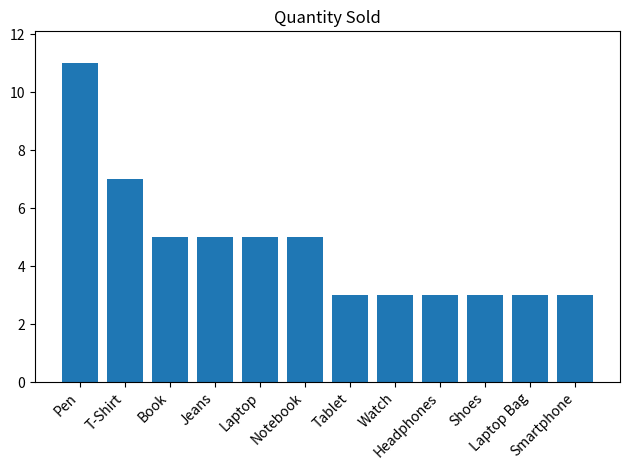

What is the value of the 6th bar from the left?

5